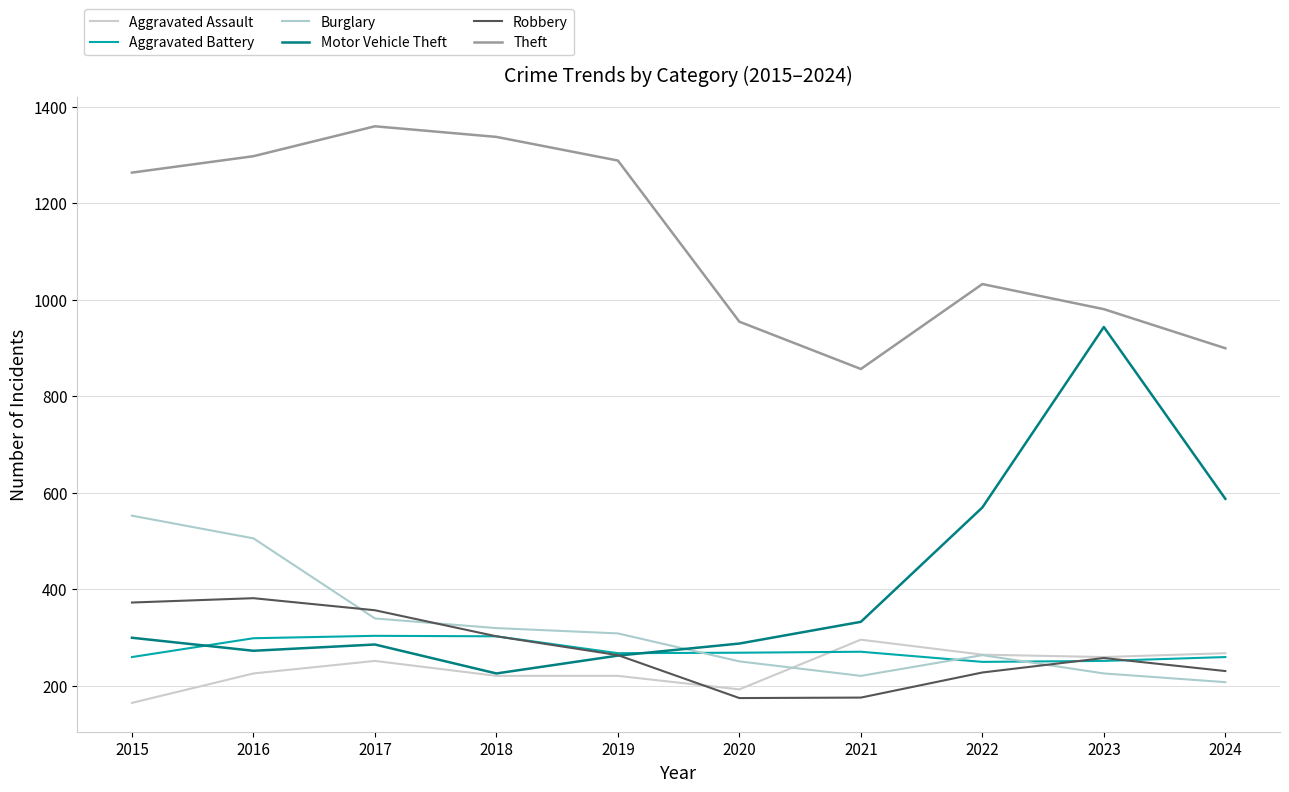

At which category is the sum across all series the highest?

2016